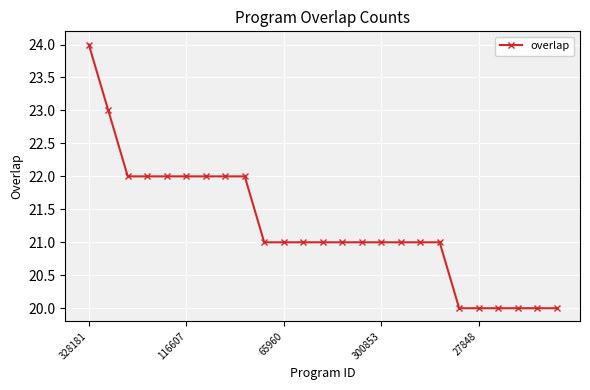

How many data points does each series have?

25